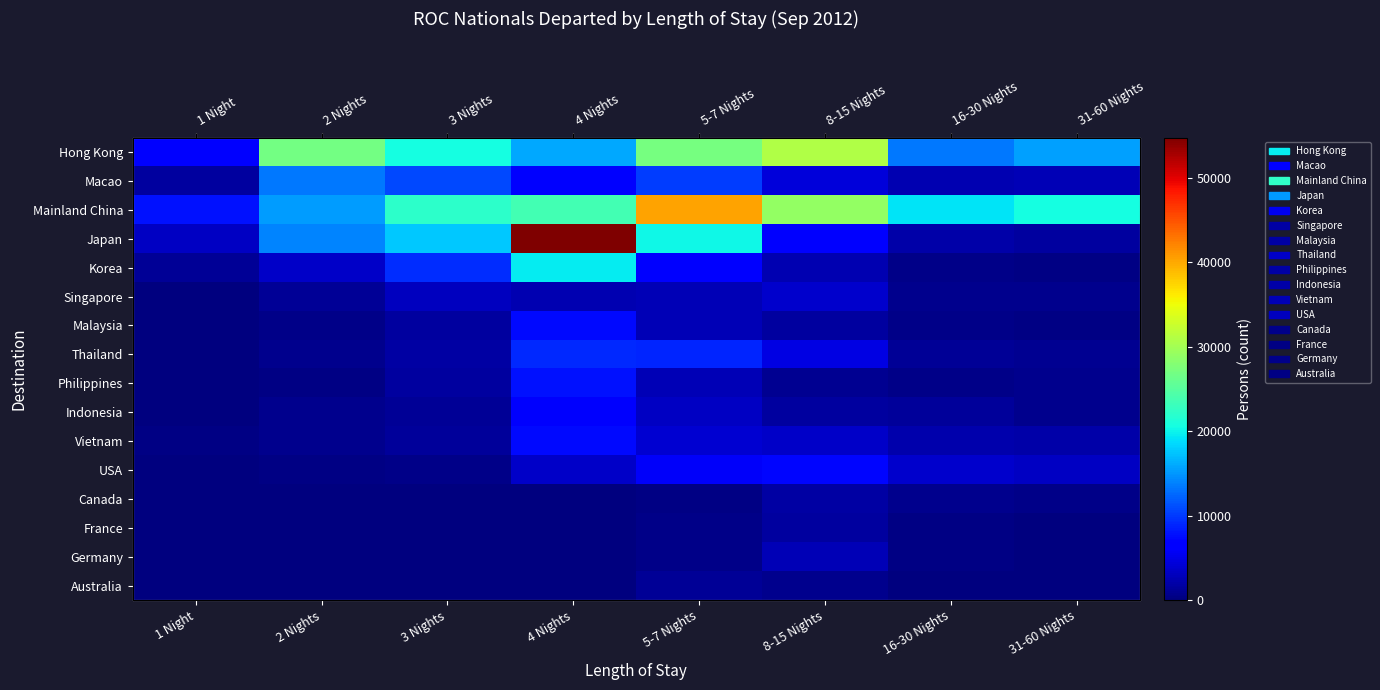

Which series has the largest total across all categories?

Mainland China